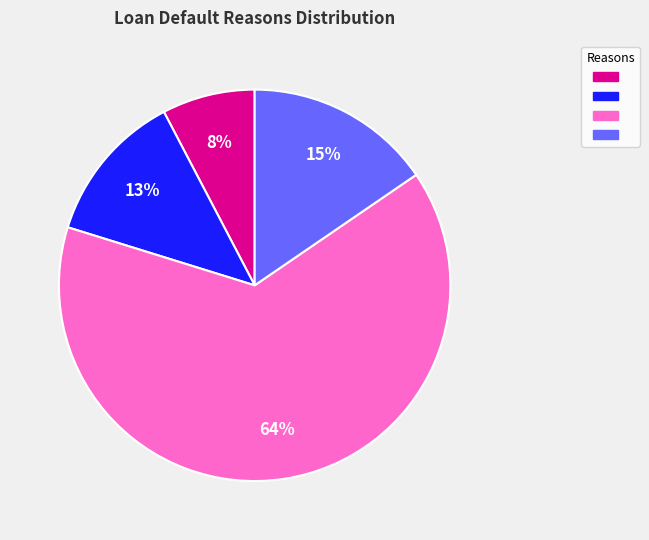

Does any single category account for the majority?

Yes